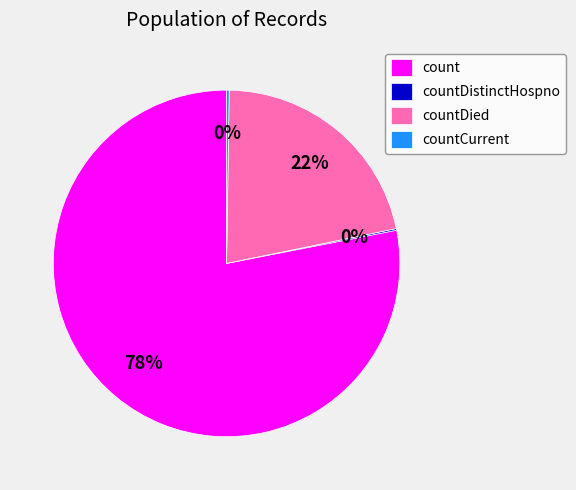

Which category has the biggest portion of the pie?

count